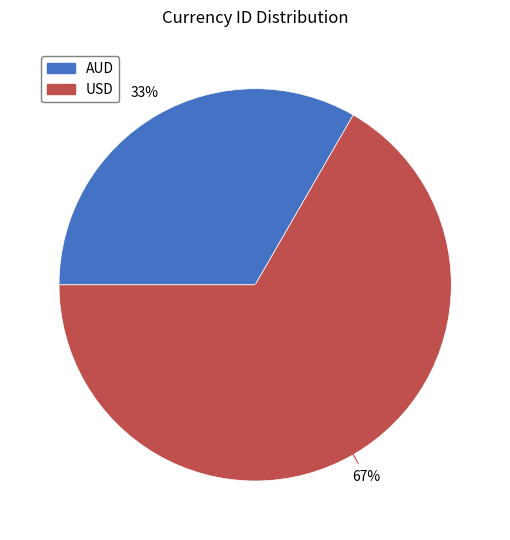

How many slices are in this pie chart?

2